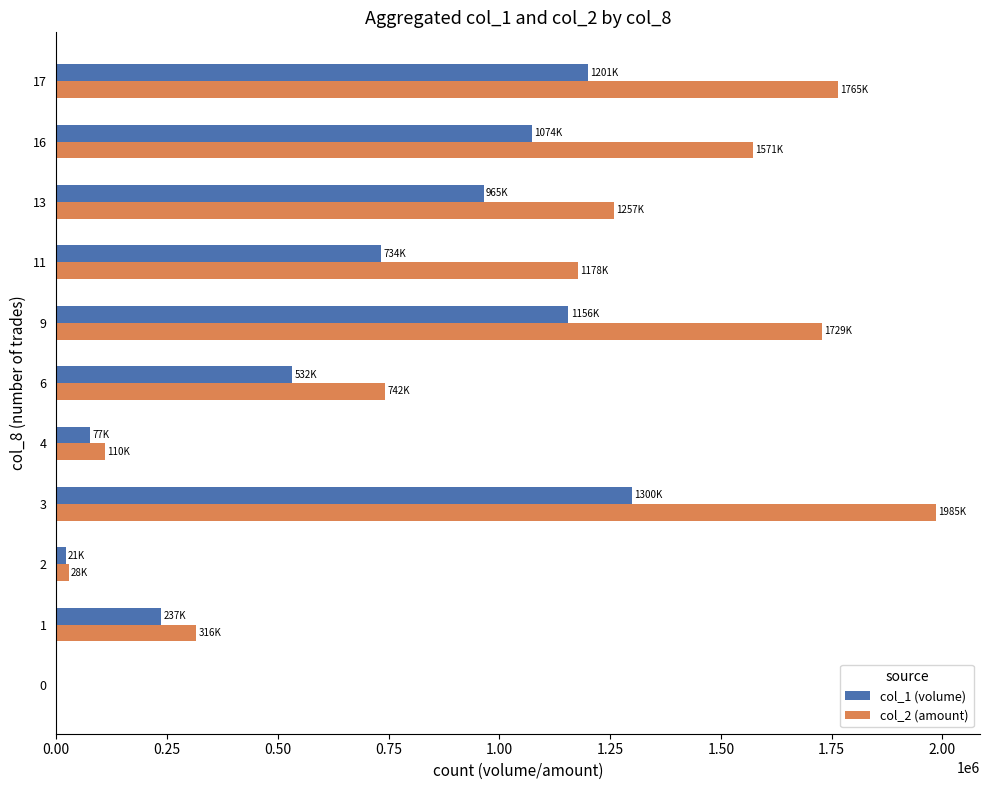

Which category has the highest value across all series?

3